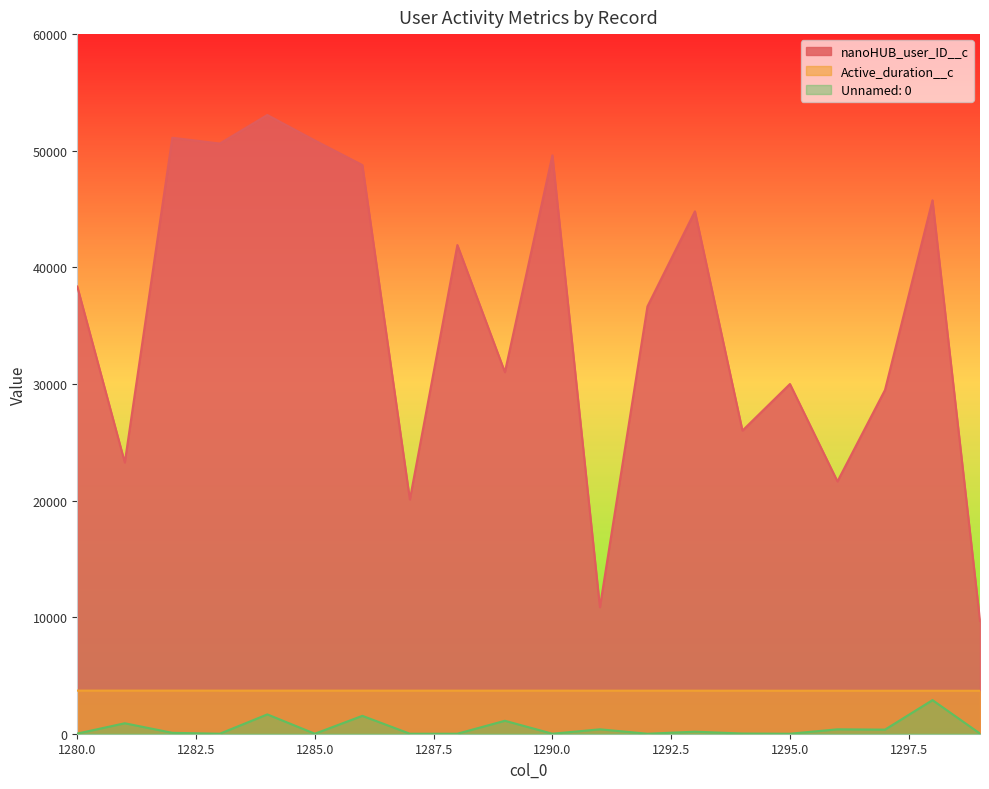

True or false: Unnamed: 0 and nanoHUB_user_ID__c cross at least once.

False